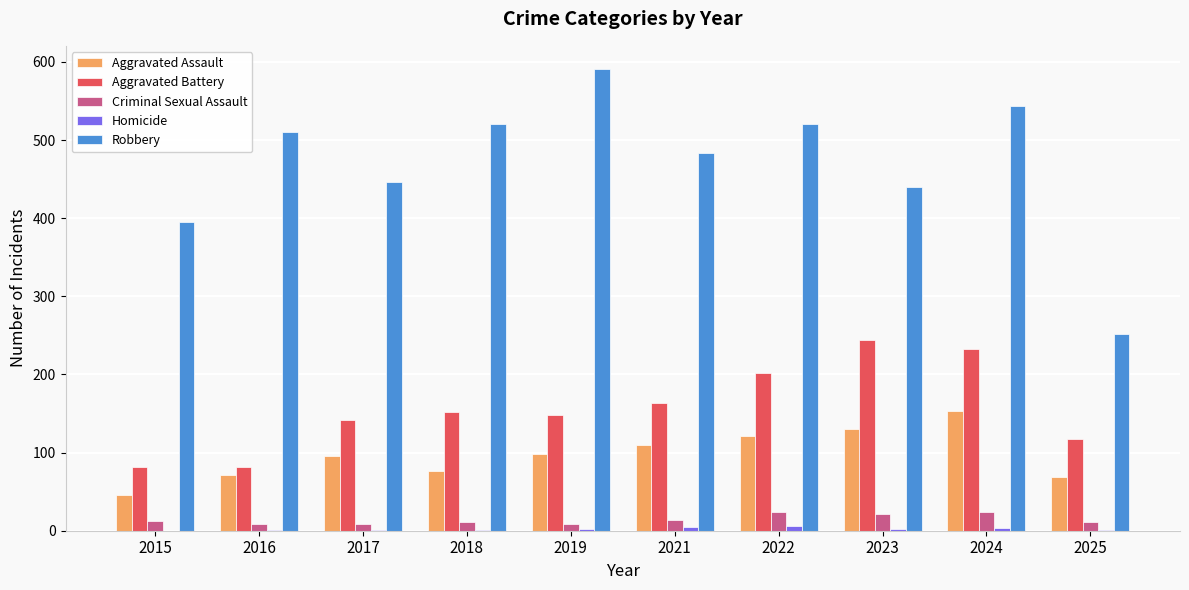

What is the approximate value of Aggravated Battery at 2021, to the nearest 10?

160